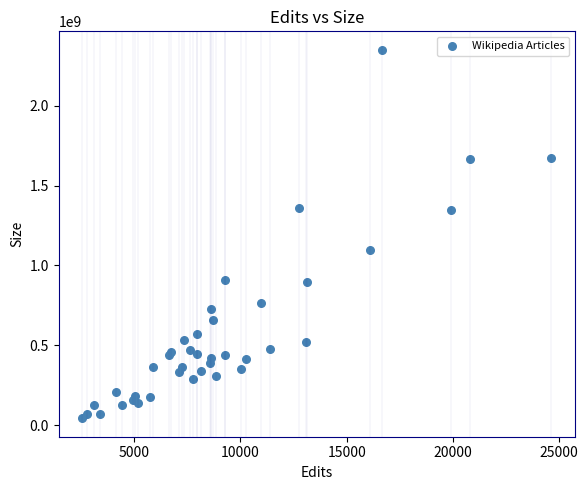

What Y value in the scatter plot is closest to 1197222621?

1099137337